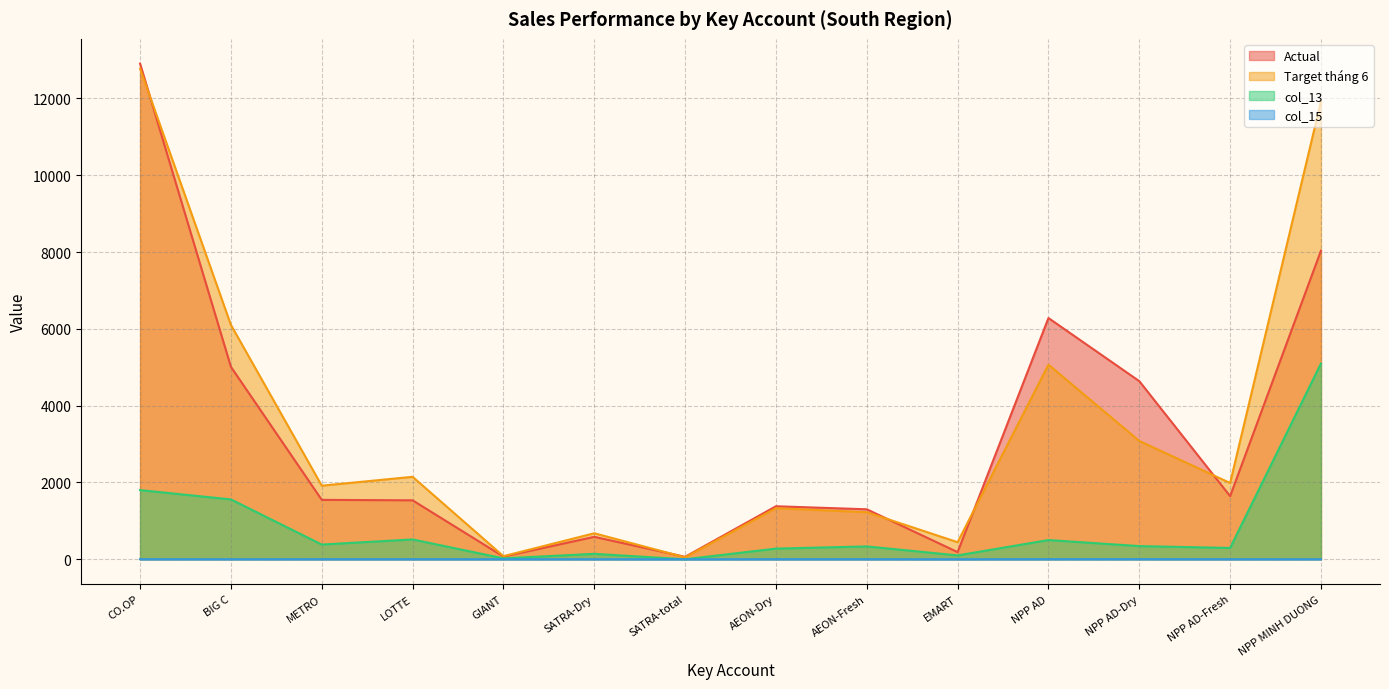

At which label does Actual first exceed 1546?

CO.OP